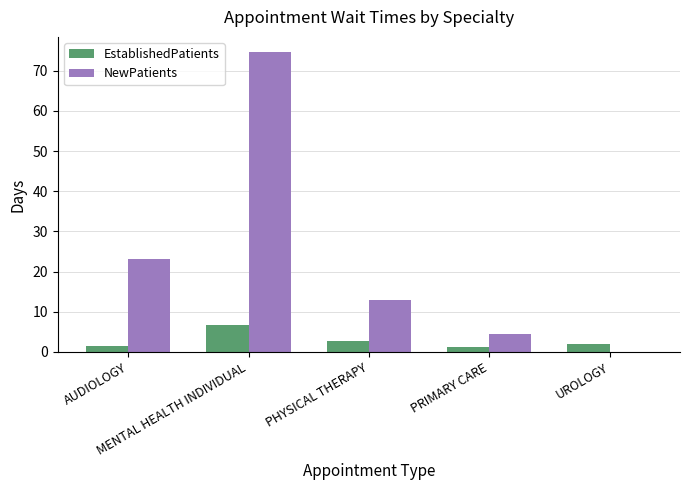

How many distinct data groups are displayed?

2